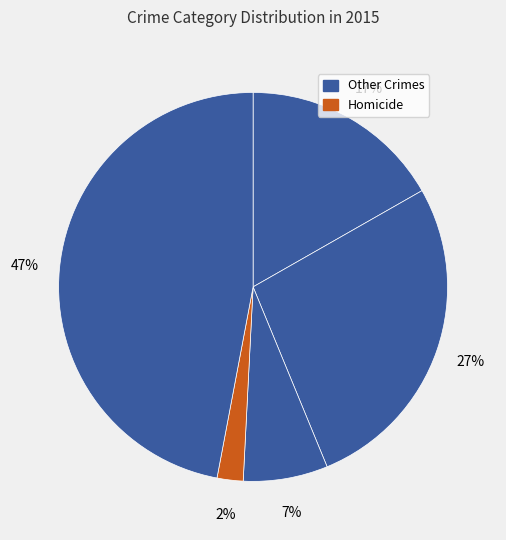

Count the number of slices in the pie.

5